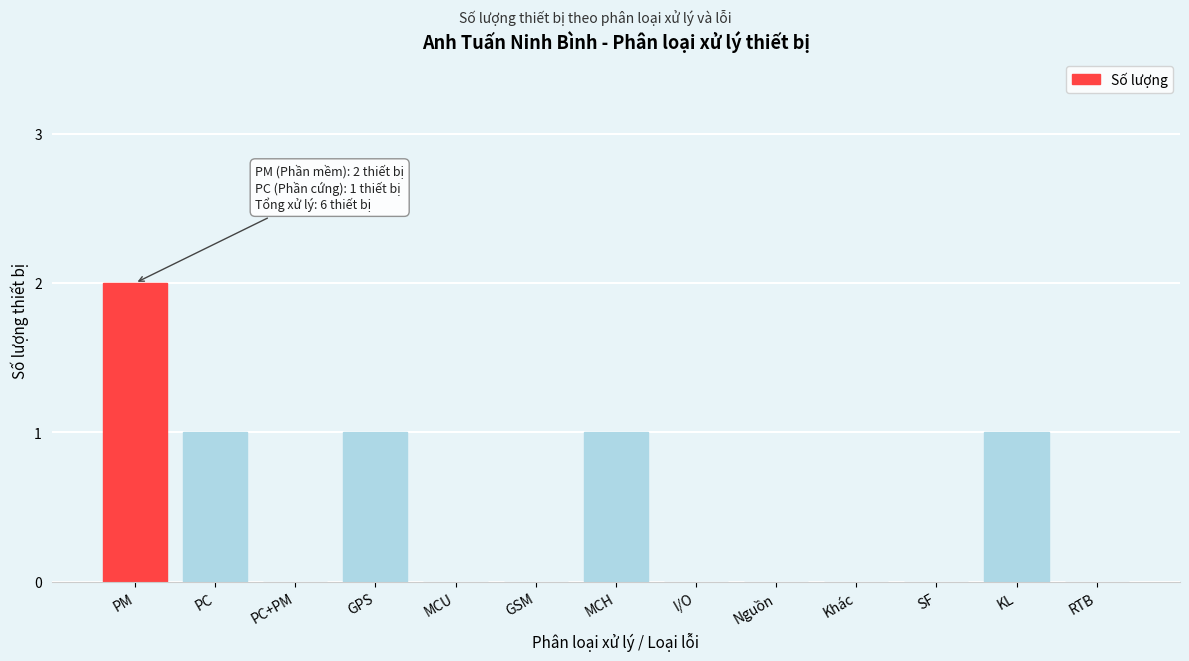

Reading left to right, extract all data points from this chart.

PM=2	PC=1	PC+PM=0	GPS=1	MCU=0	GSM=0	MCH=1	I/O=0	Nguồn=0	Khác=0	SF=0	KL=1	RTB=0